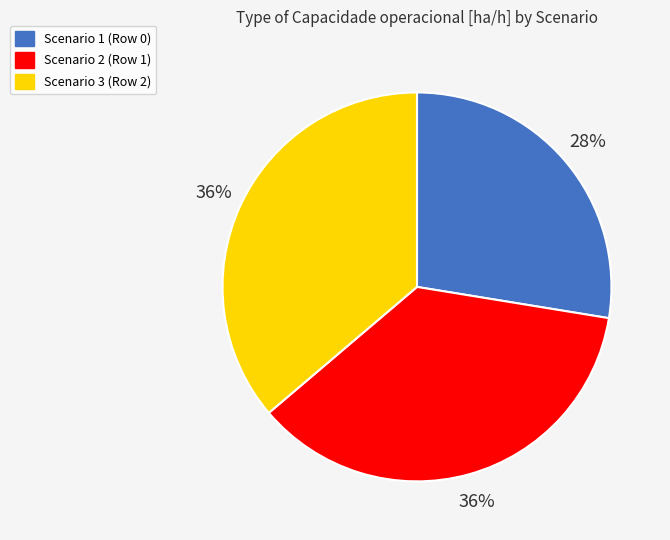

Is there a majority slice in this chart?

No